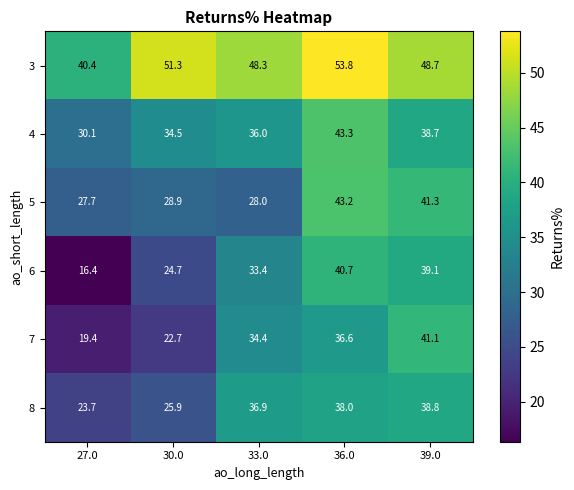

At how many categories does at least one series exceed 44?

4